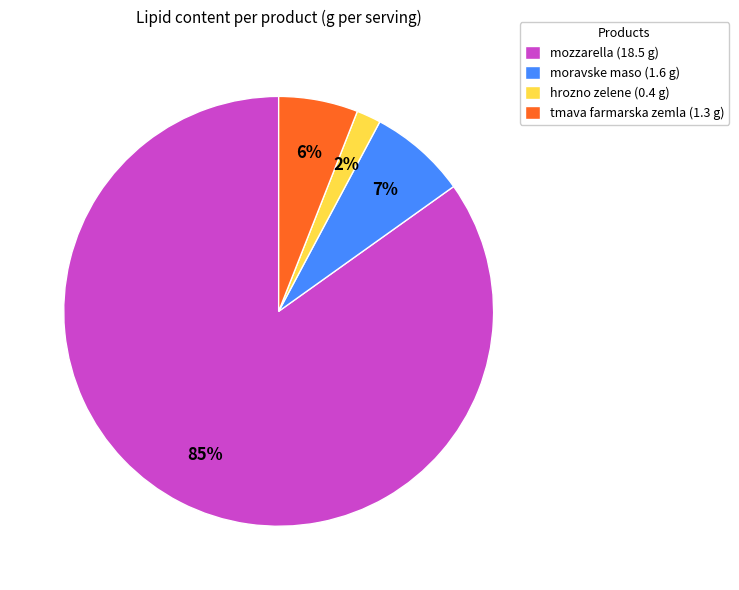

What is the majority slice?

mozzarella